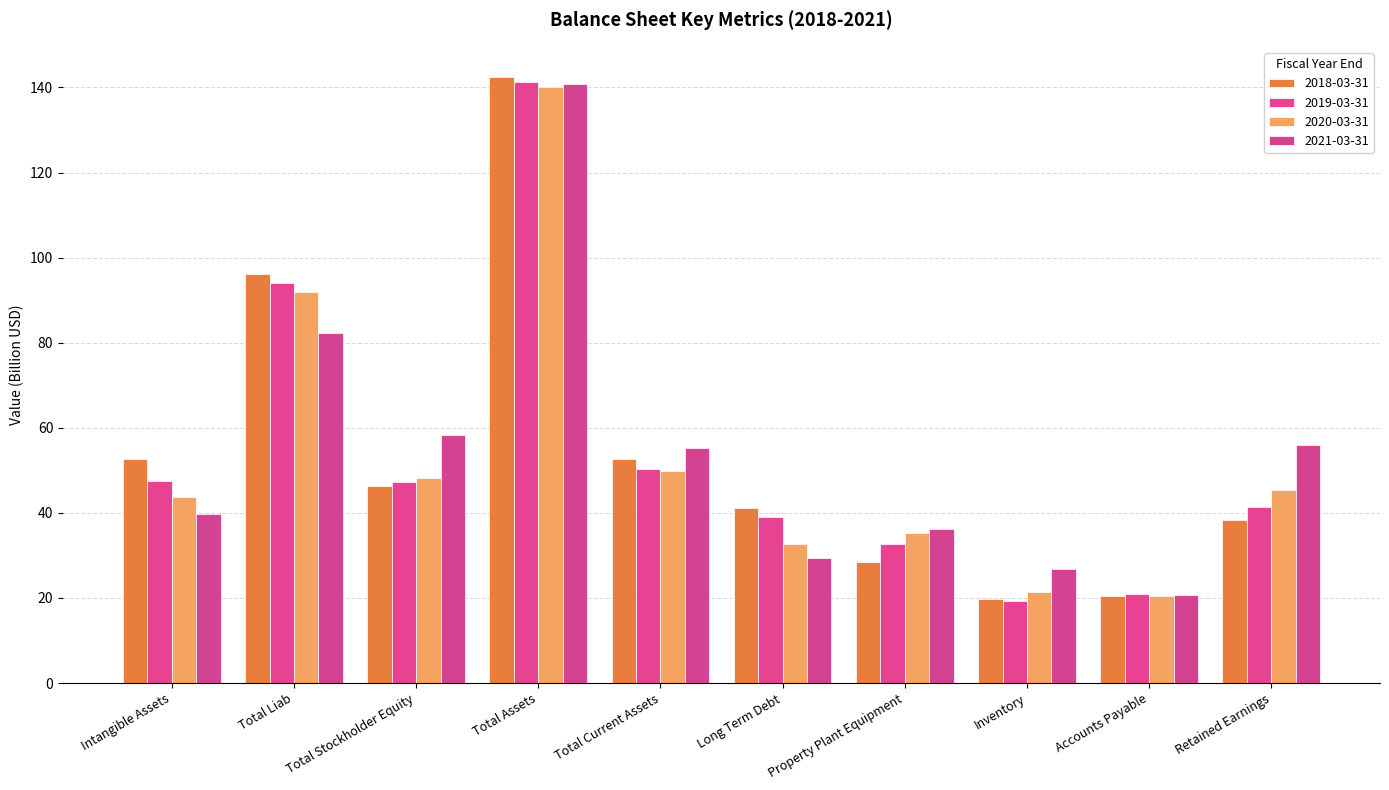

How many data points in 2019-03-31 are less than 47?

5